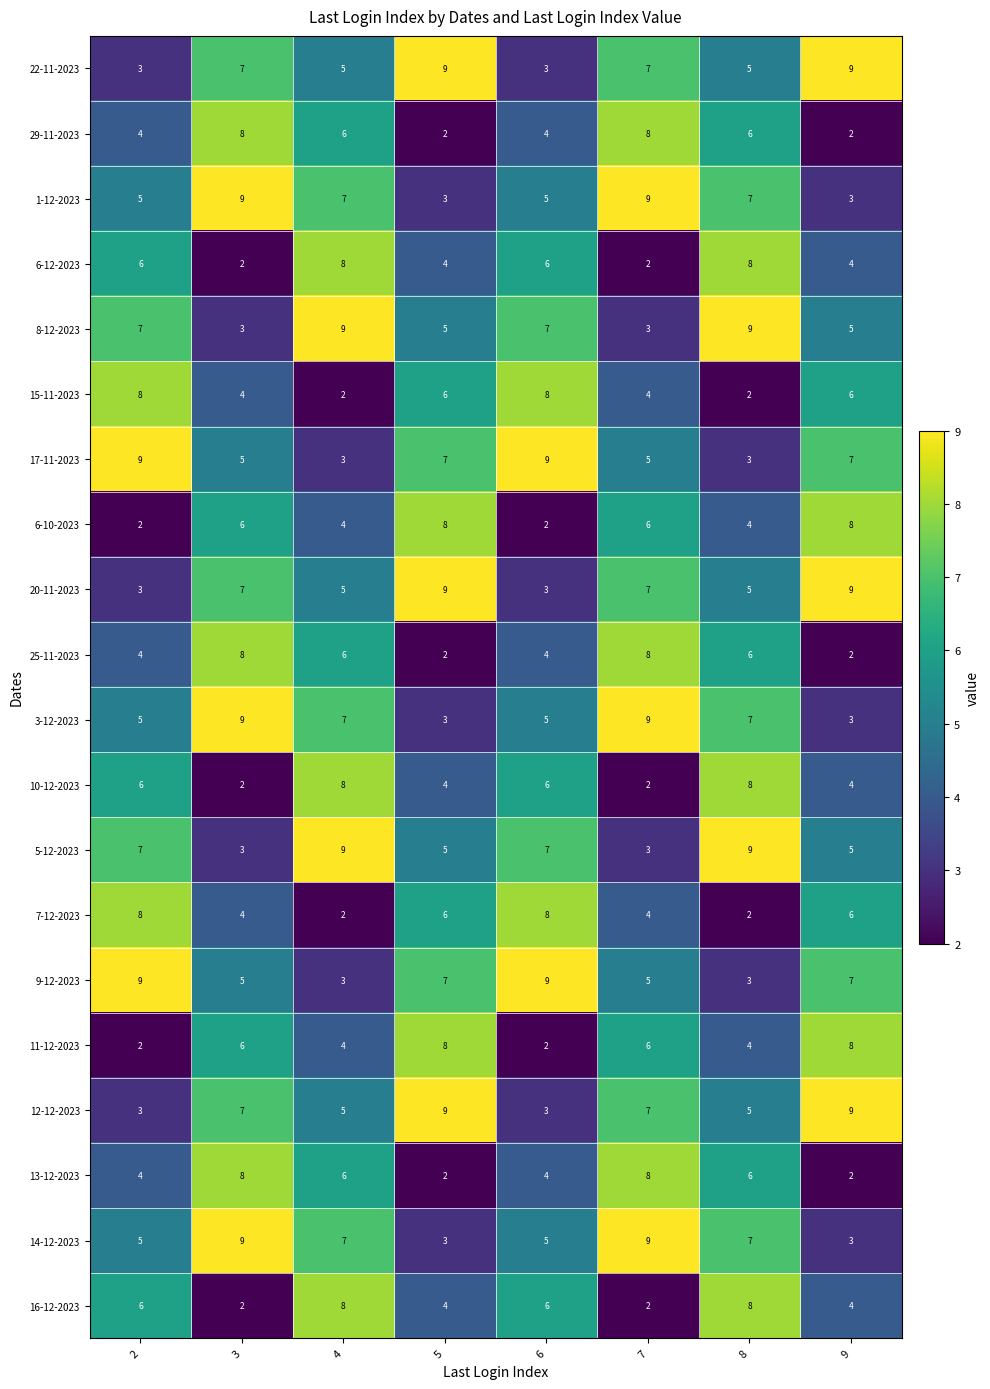

What is the difference between the maximum and minimum values in the 15-11-2023 series?

6